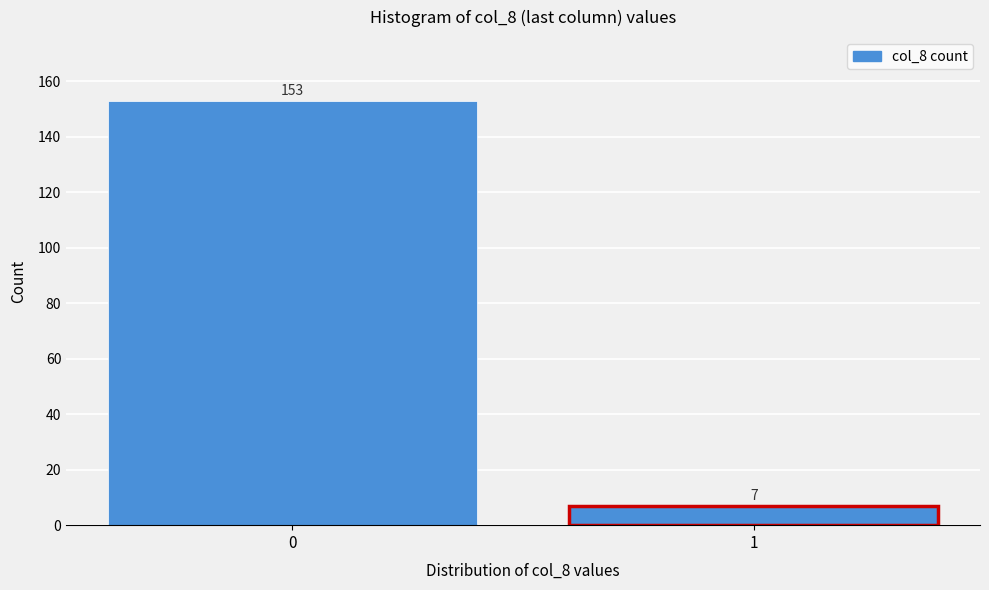

Reading left to right, extract all data points from this chart.

153	7